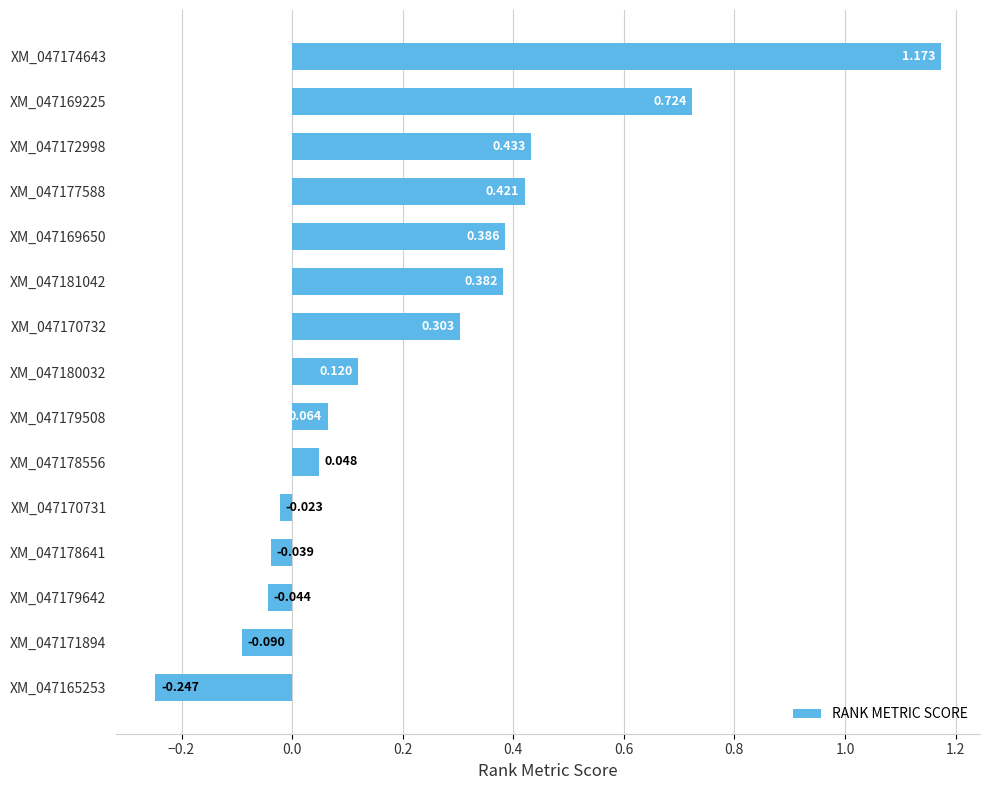

Does the chart contain any negative values?

Yes